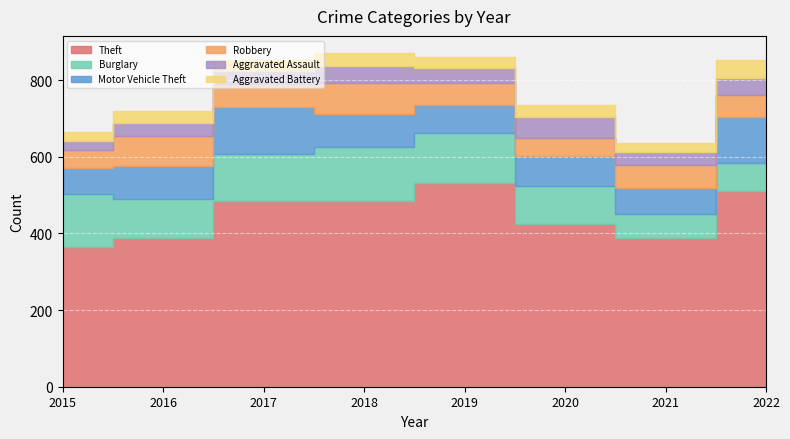

How many data points does each series have?

8